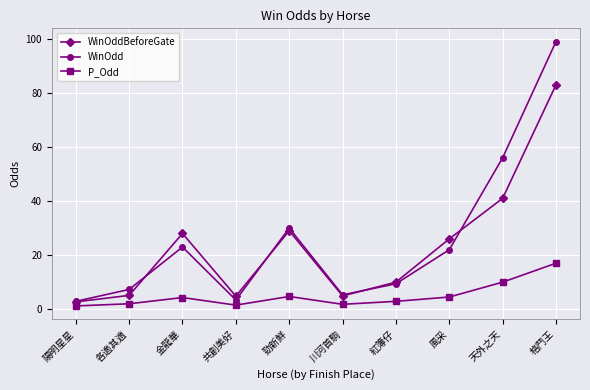

At which label is P_Odd closest to 9?

天外之天